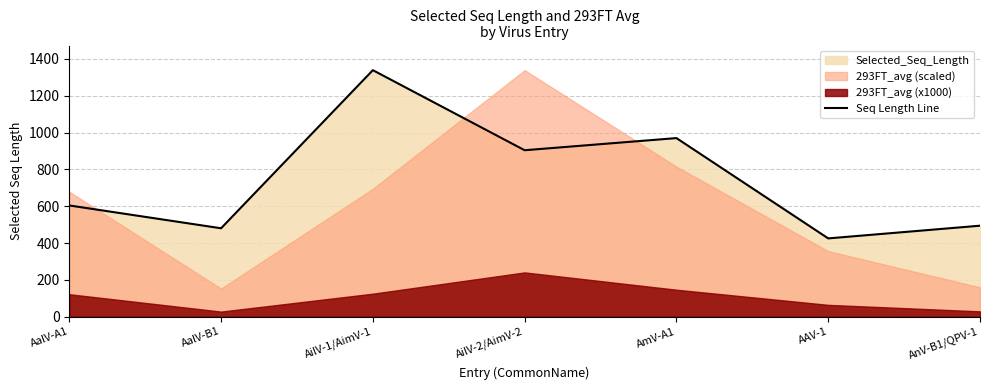

Is it true that the value at AAV-1 is 425?

True